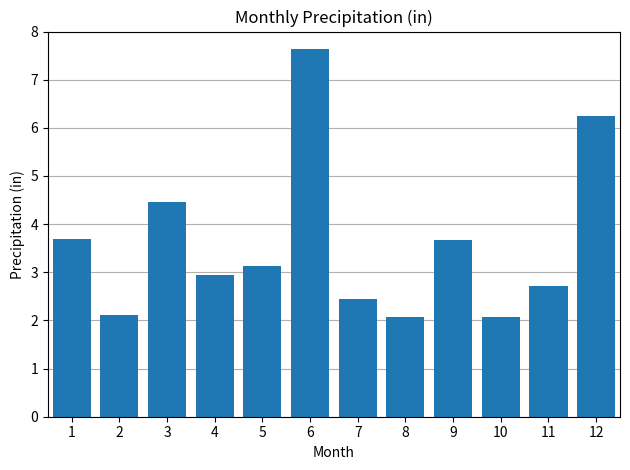

Reading left to right, what are all the values shown in this chart?

1=3.7	2=2.1	3=4.5	4=3.0	5=3.1	6=7.6	7=2.4	8=2.1	9=3.7	10=2.1	11=2.7	12=6.2